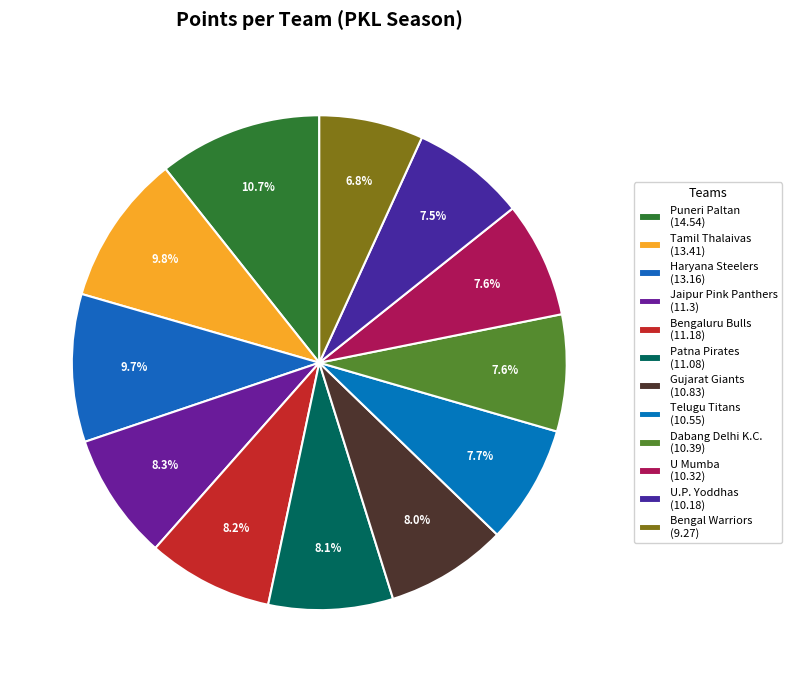

Count the number of slices in the pie.

12